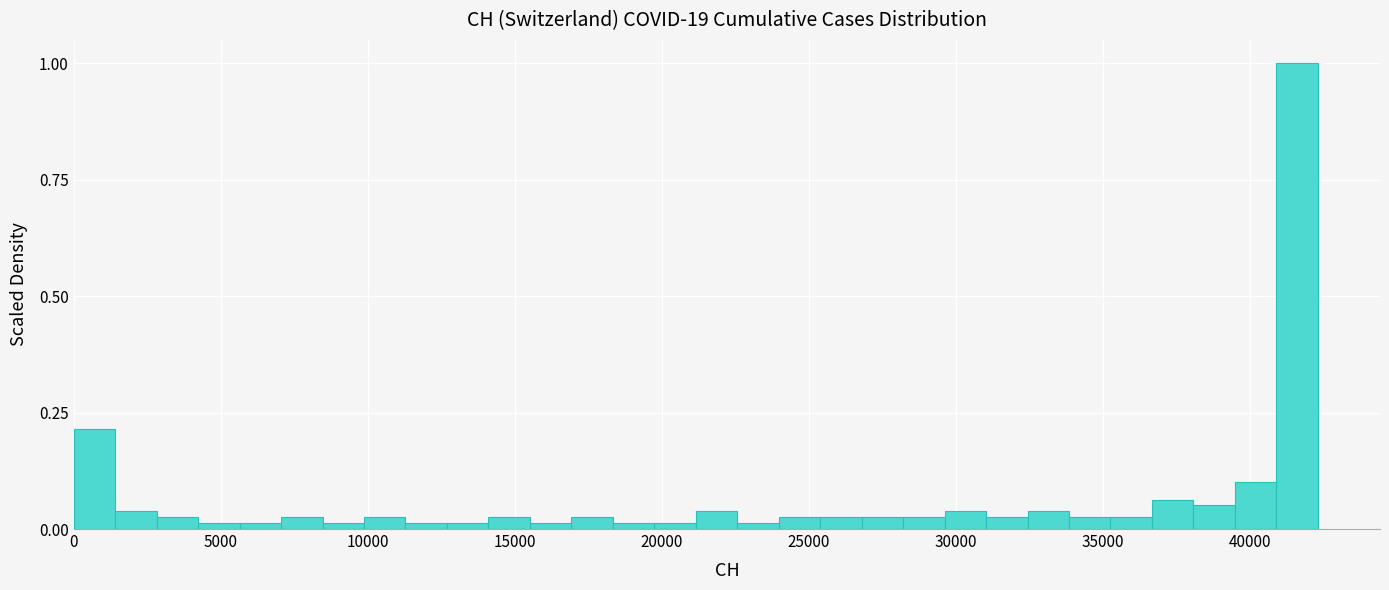

Read against the x-axis, roughly where is the centre of the tallest bar?

41500